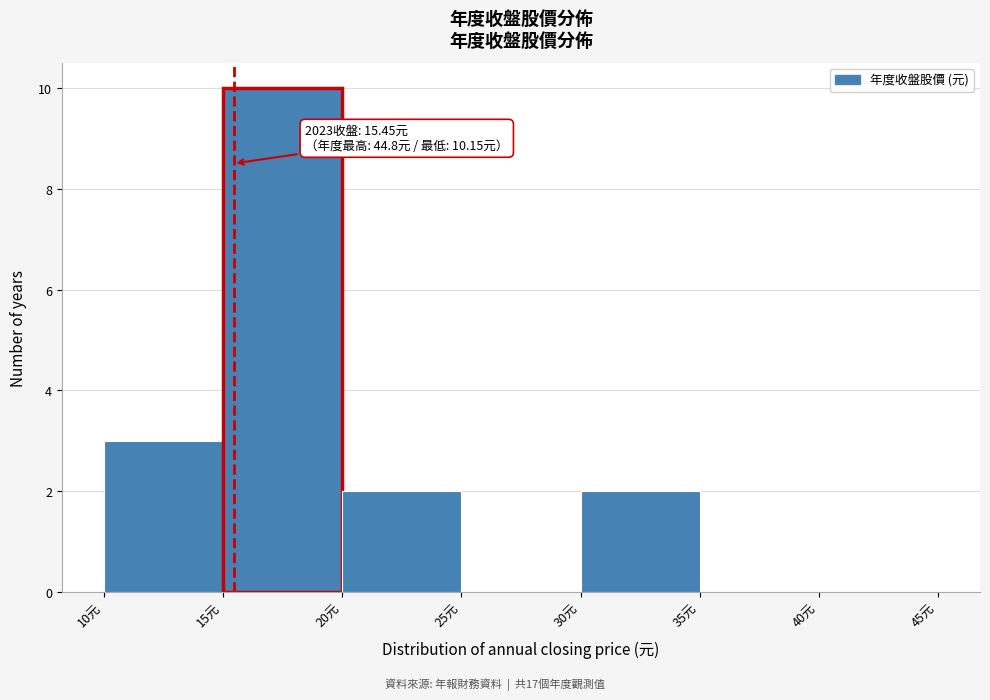

Which range on the x-axis has the tallest bar?

15 to 20